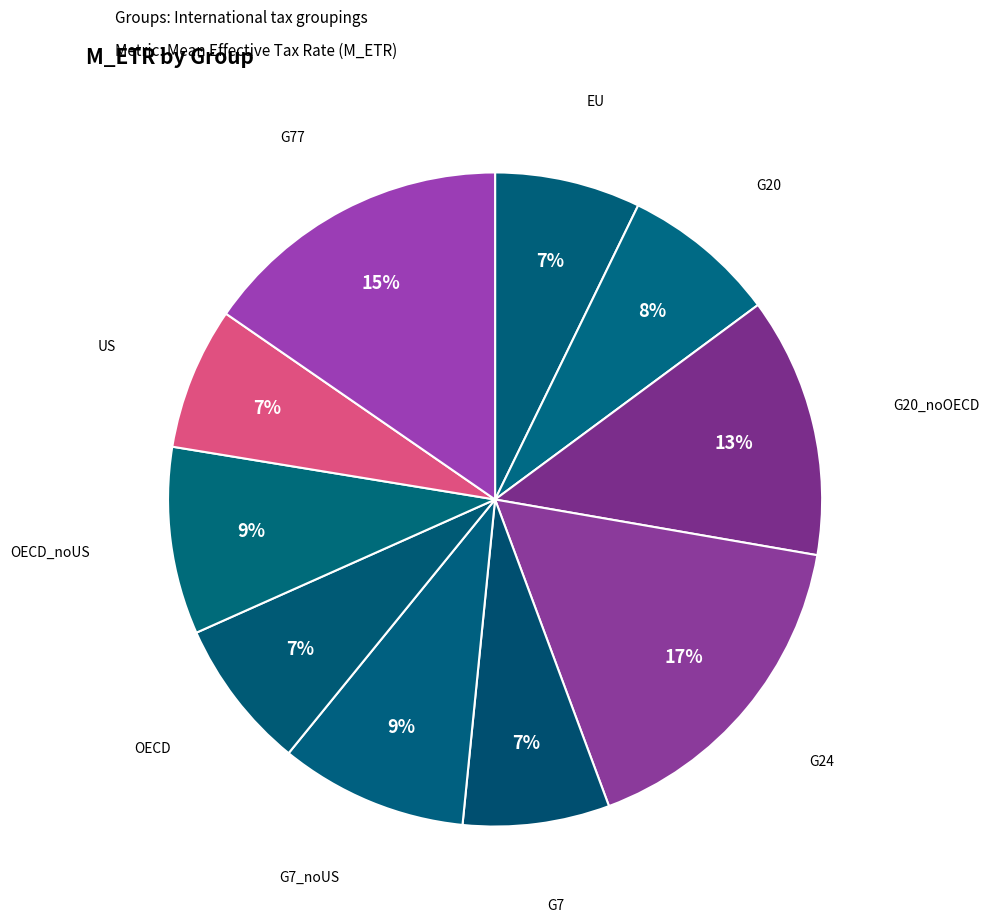

The G7 slice represents 7% of the pie. True or false?

True